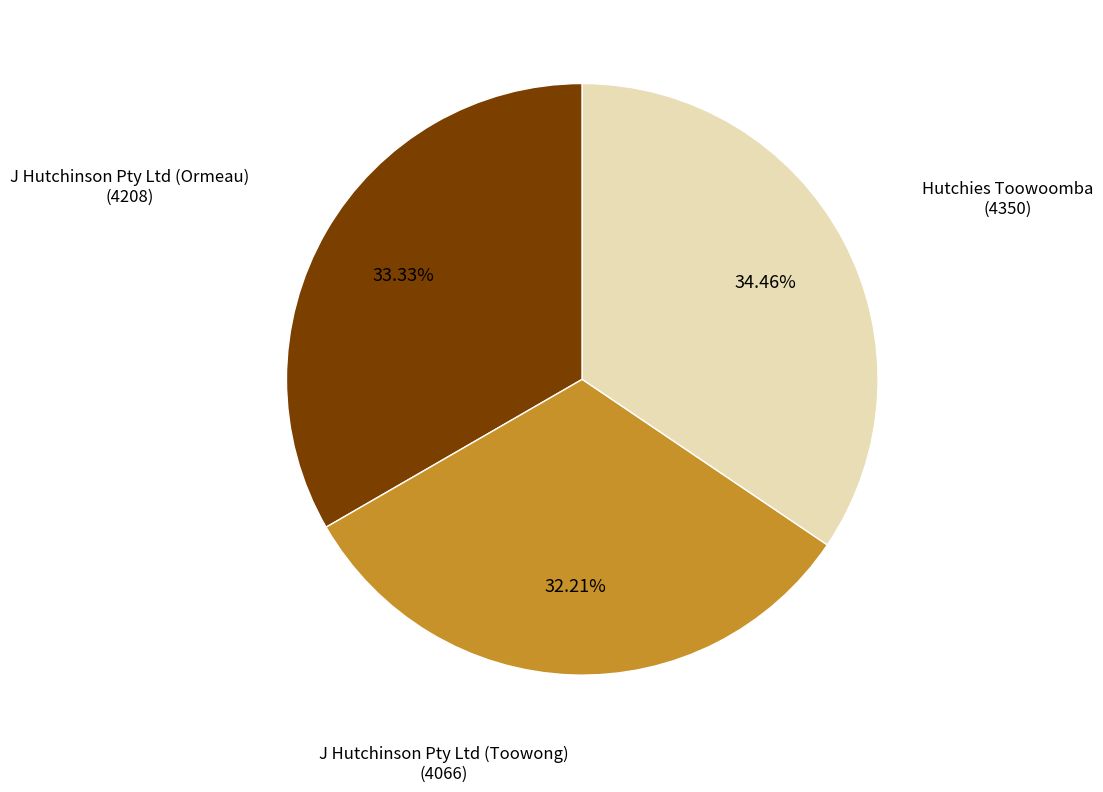

Is it true that J Hutchinson Pty Ltd (Toowong) is 32% of the pie?

True